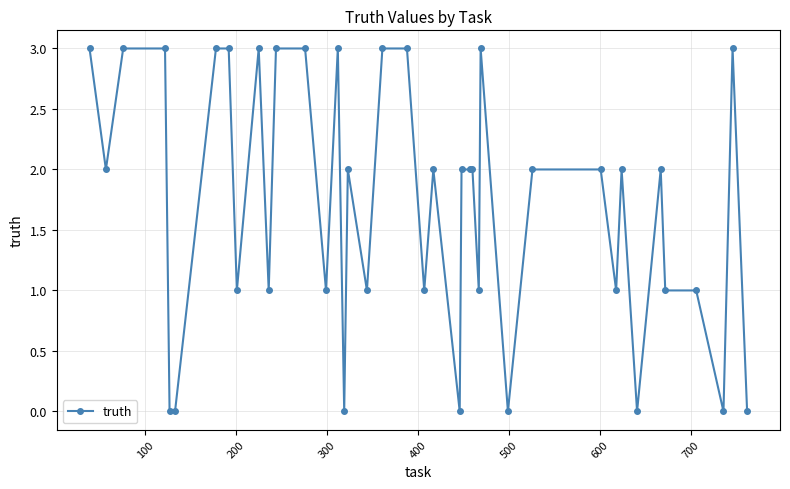

True or false: there are more than 1 points higher than both neighbors.

True